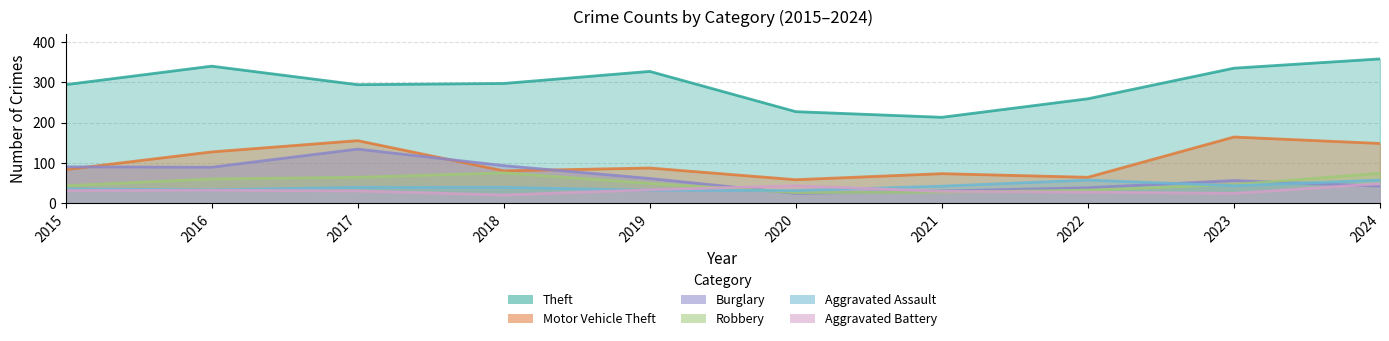

At which category does the chart reach its minimum across all series?

2018